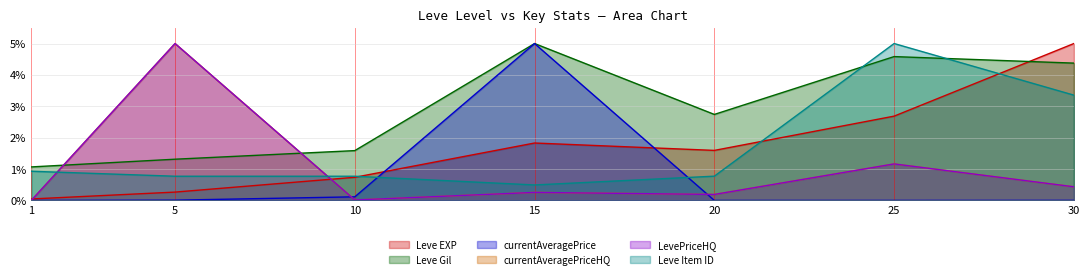

How many interior local peaks does the LevePriceHQ series have?

3